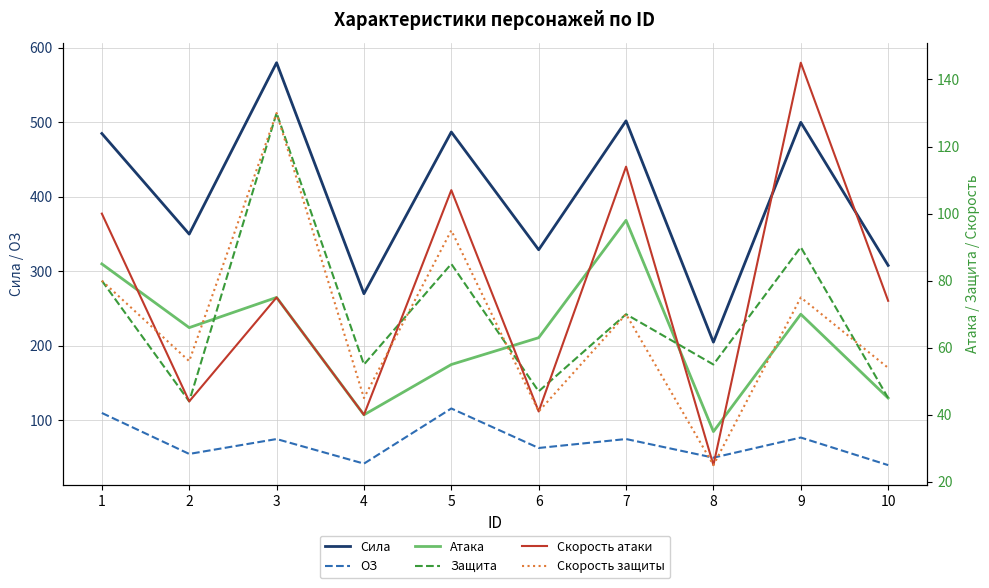

Where is the first local maximum for Скорость атаки?

3